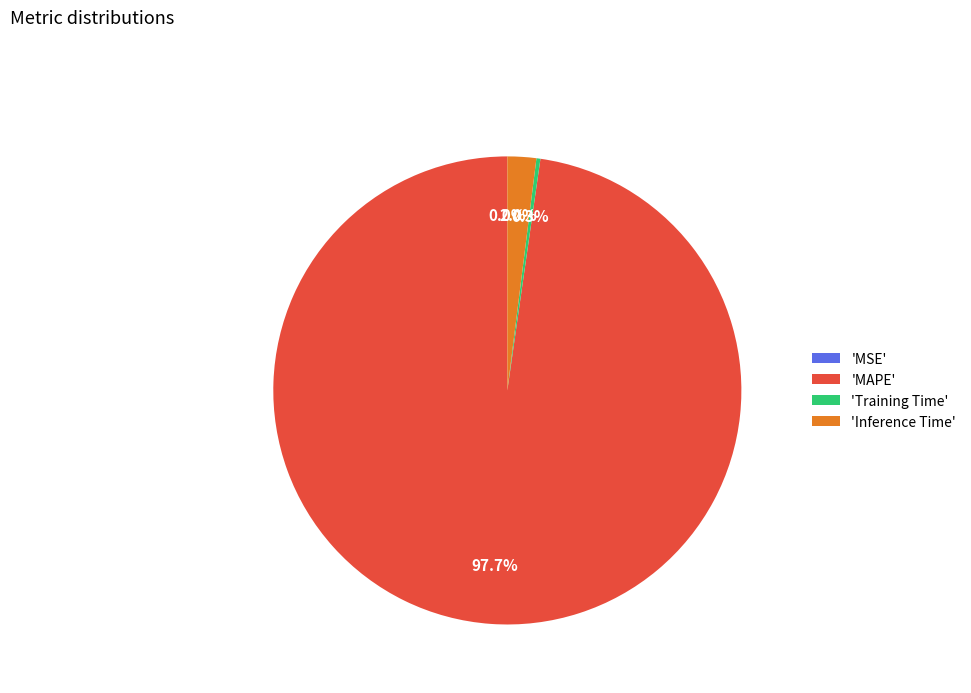

Does 'MAPE' account for over 50% of the chart?

Yes